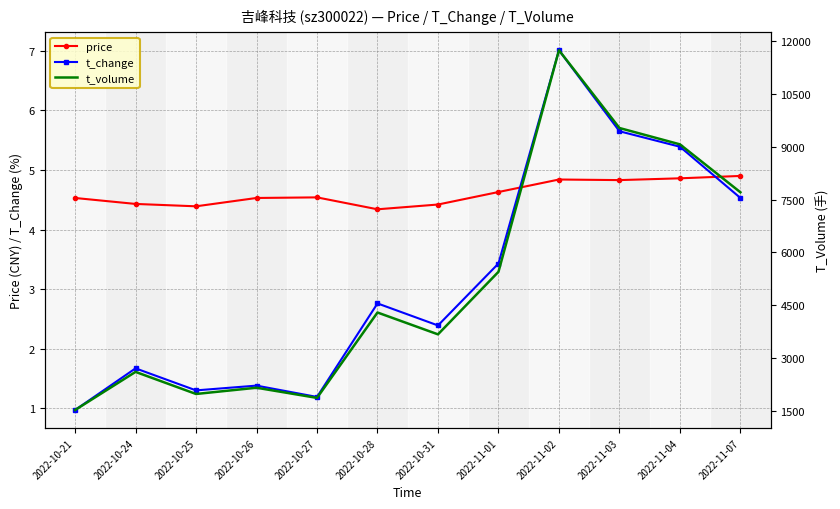

Rank the series at 2022-10-21 from highest to lowest value.

t_volume, price, t_change